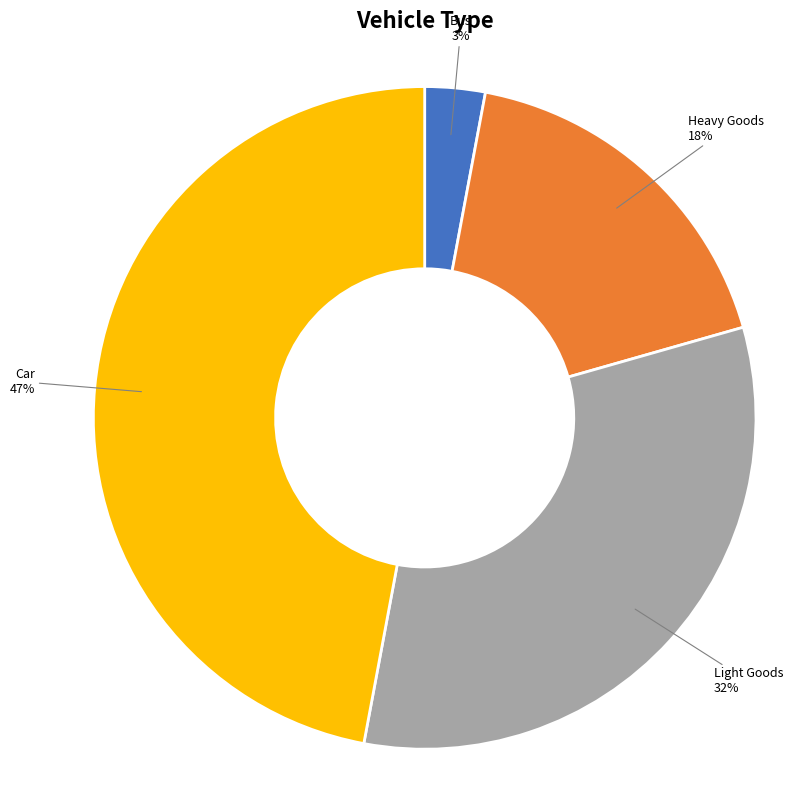

To the nearest percent, what is the difference between the largest and smallest slice percentages?

44%